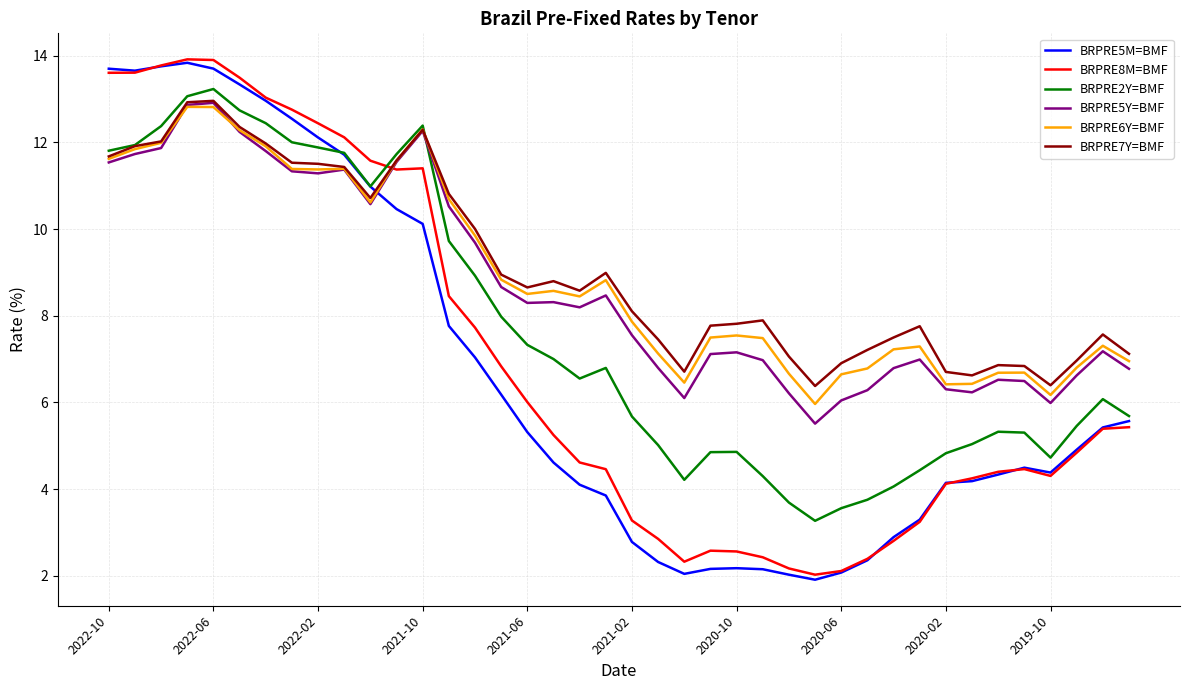

How many lines are shown in the chart?

6